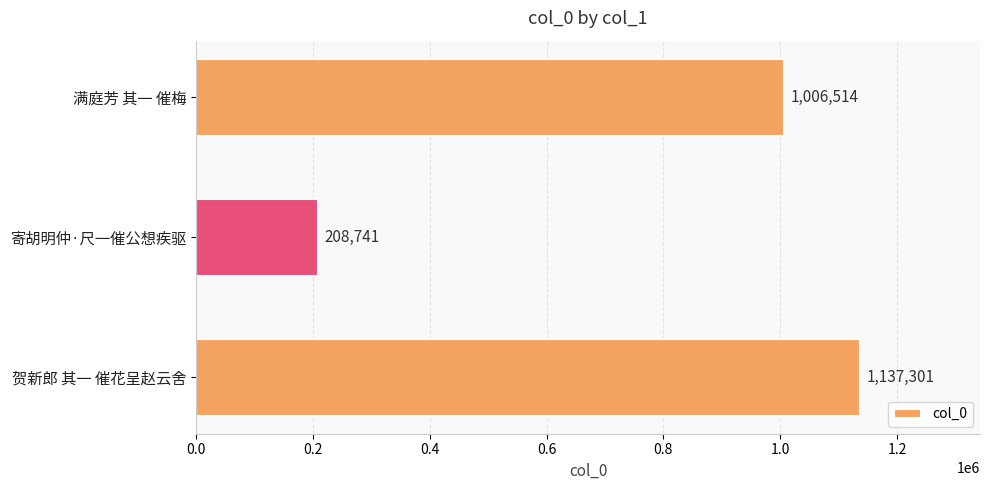

Reading top to bottom, transcribe all the data shown in this chart.

满庭芳 其一 催梅=1006514	寄胡明仲·尺一催公想疾驱=208741	贺新郎 其一 催花呈赵云舍=1137301